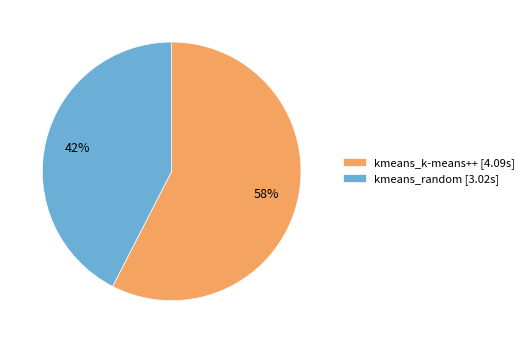

How many slices are in this pie chart?

2